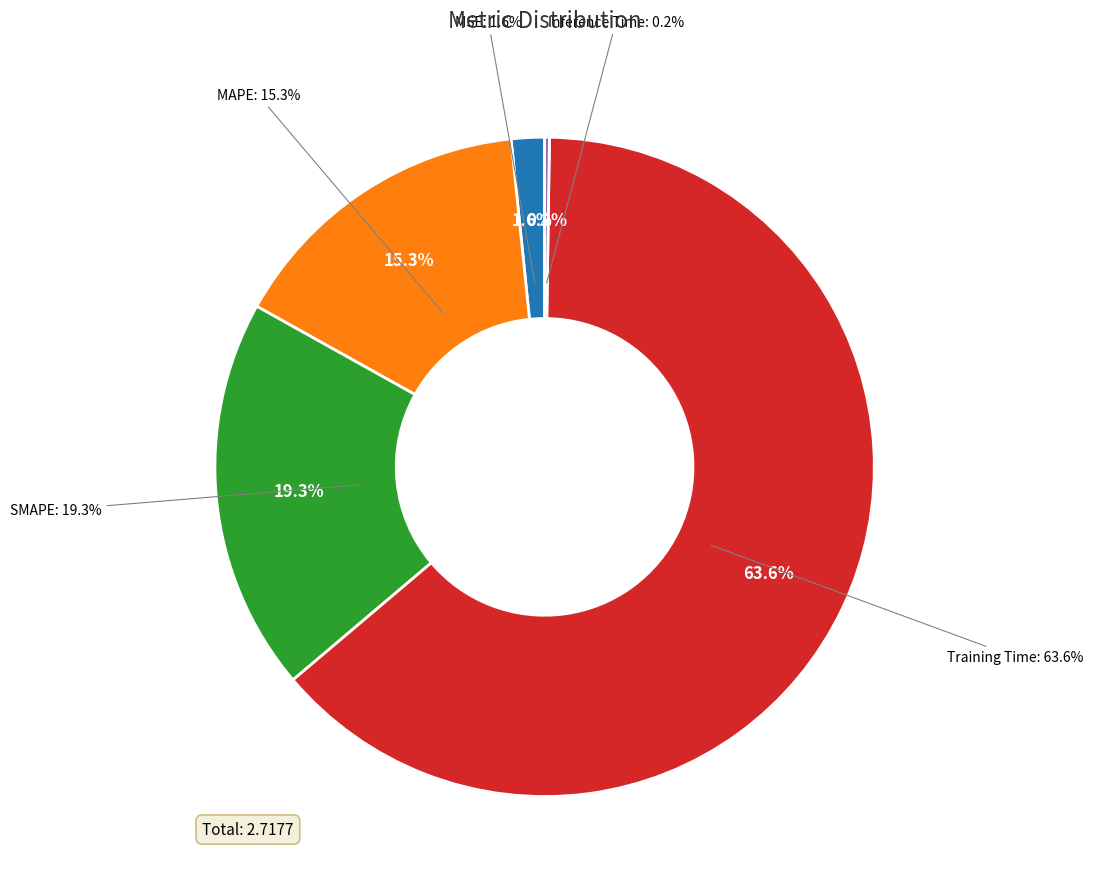

What is the change in value from Training Time to Inference Time?

-1.7